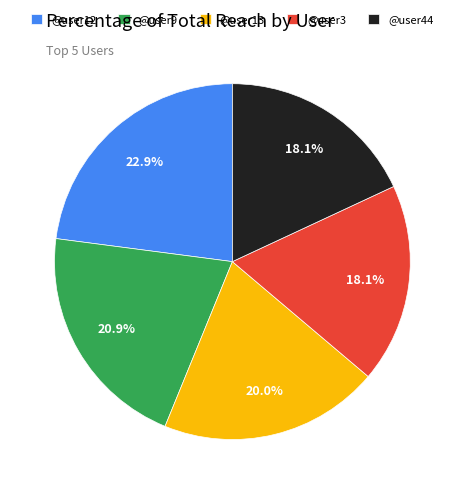

True or false: @user9 accounts for 21% of the total.

True